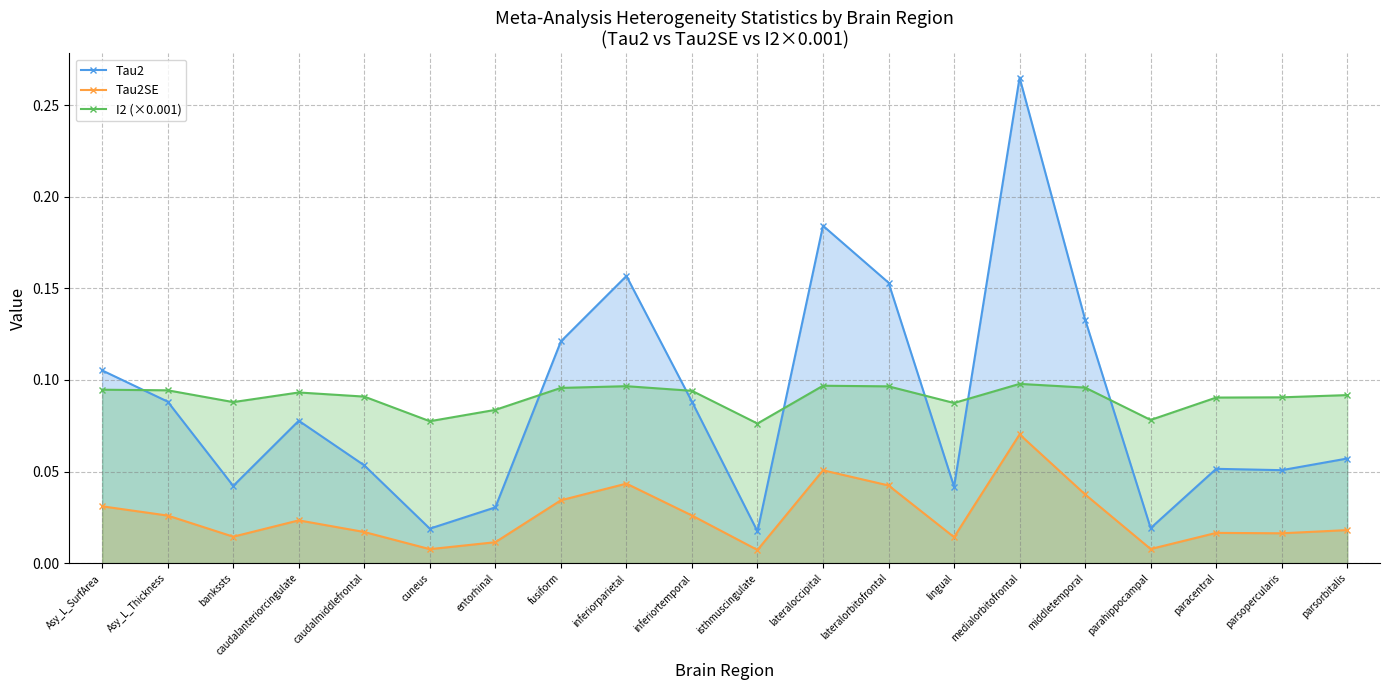

What is the label of the 10th point from the left?

inferiortemporal